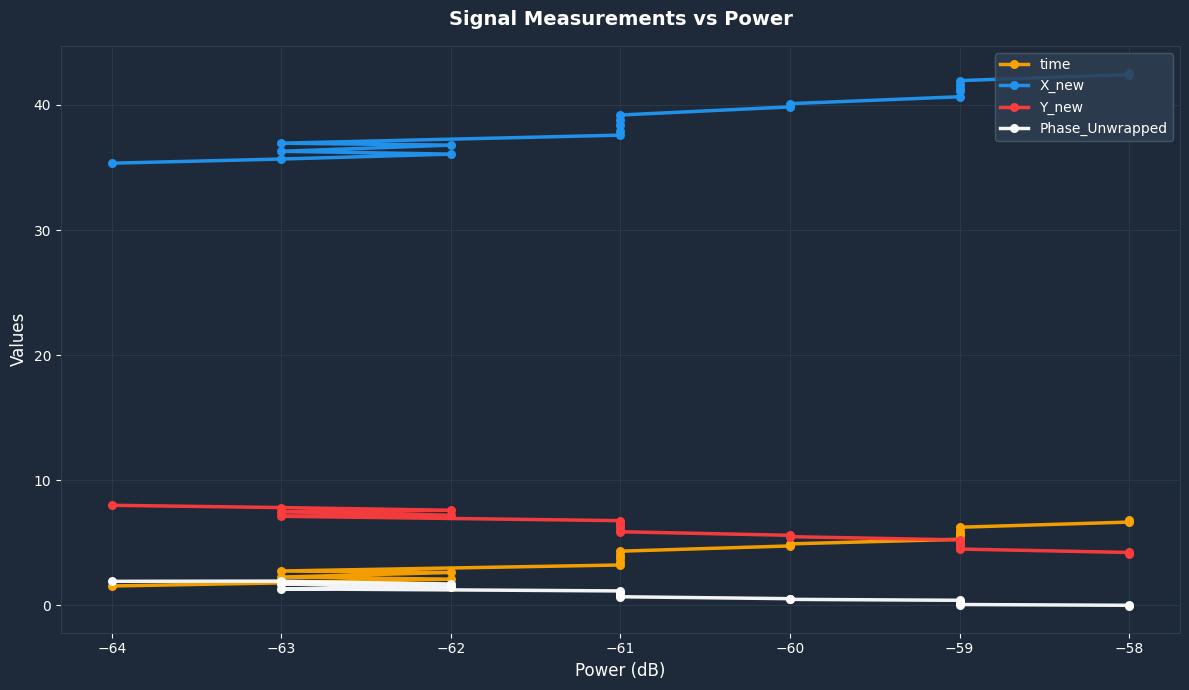

What is the sum of all Phase_Unwrapped values?

16.8